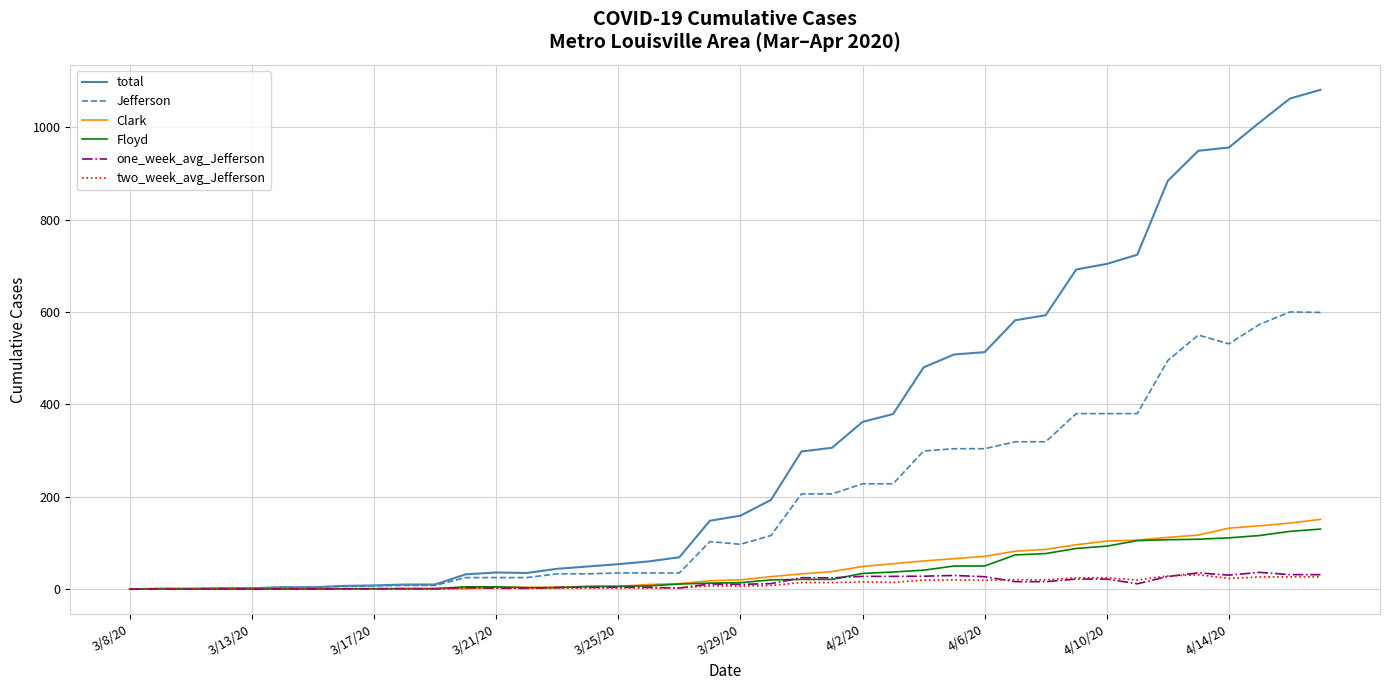

Which series has the largest range (max minus min)?

total